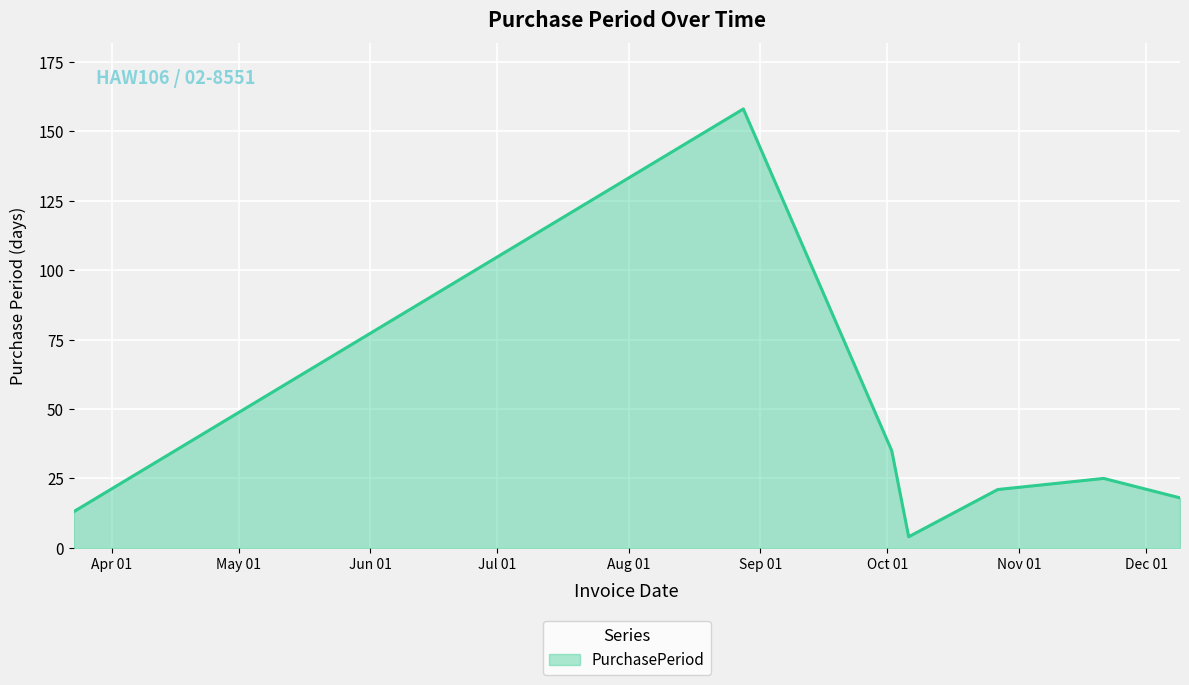

Reading left to right, transcribe all the data shown in this chart.

13	158	35	4	21	25	18